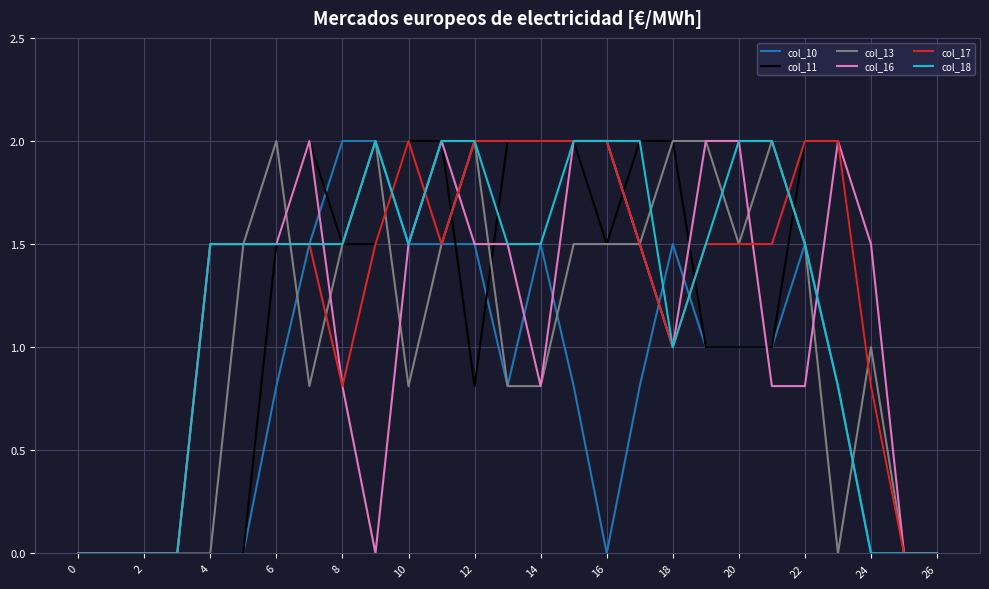

What is the greatest value displayed?

2.0